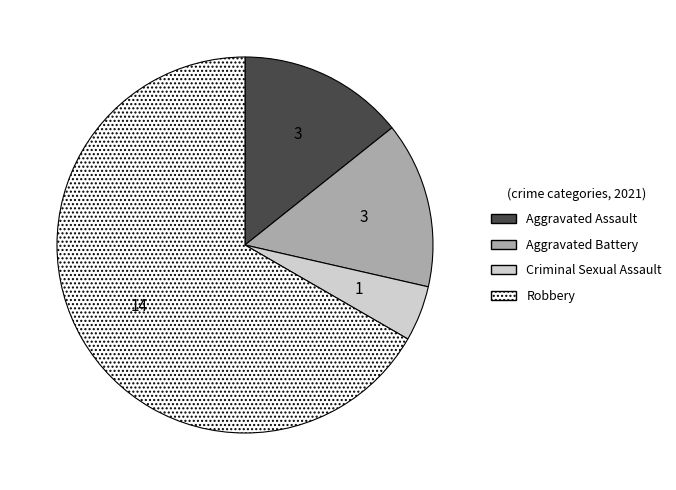

Is the sum of Criminal Sexual Assault and Robbery greater than half?

Yes